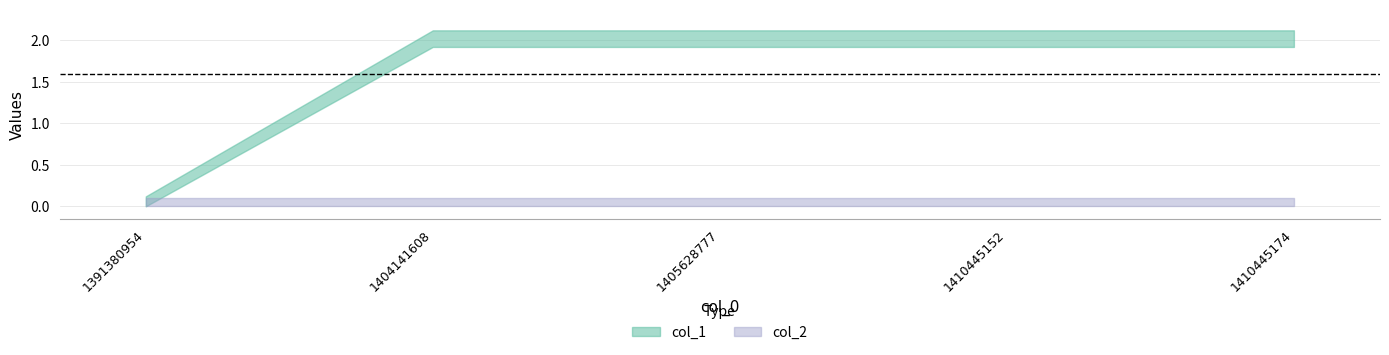

The value of col_1 at 1391380954 is 0. True or false?

True